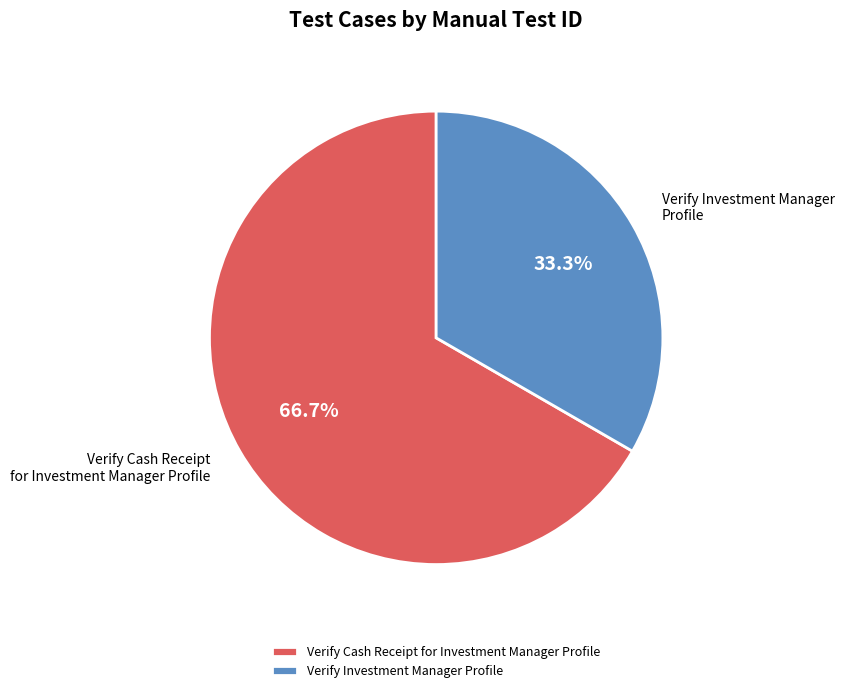

The Verify Investment Manager Profile slice represents 25% of the pie. True or false?

False